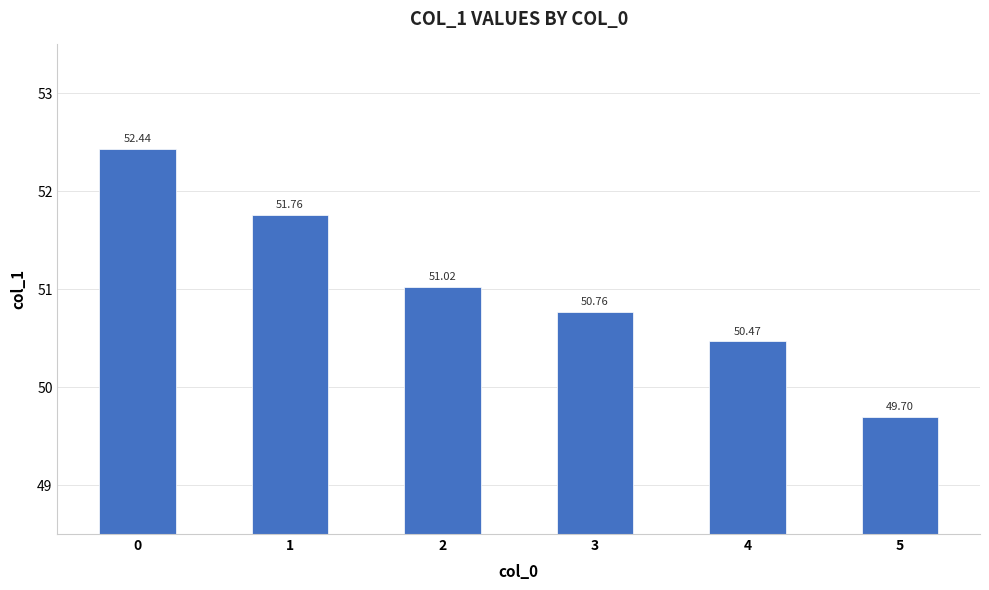

Are the bars horizontal?

No